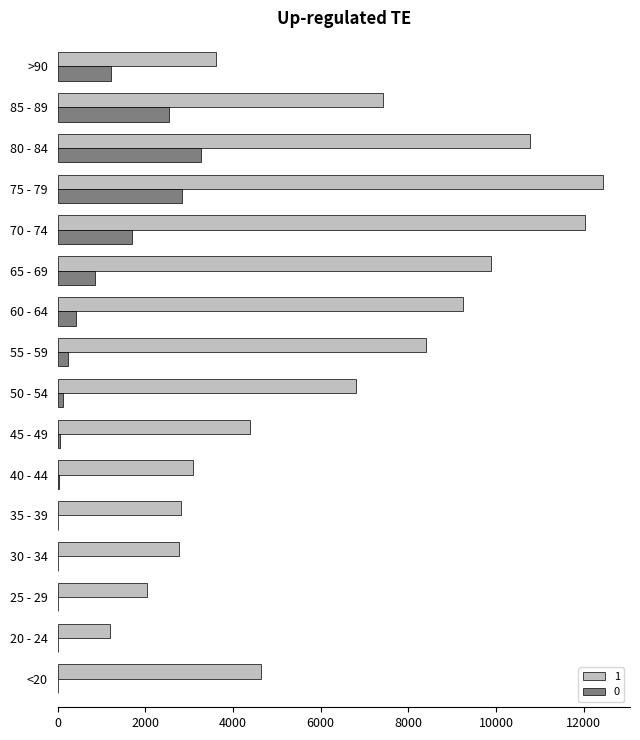

Which label corresponds to the largest value in the chart?

75 - 79